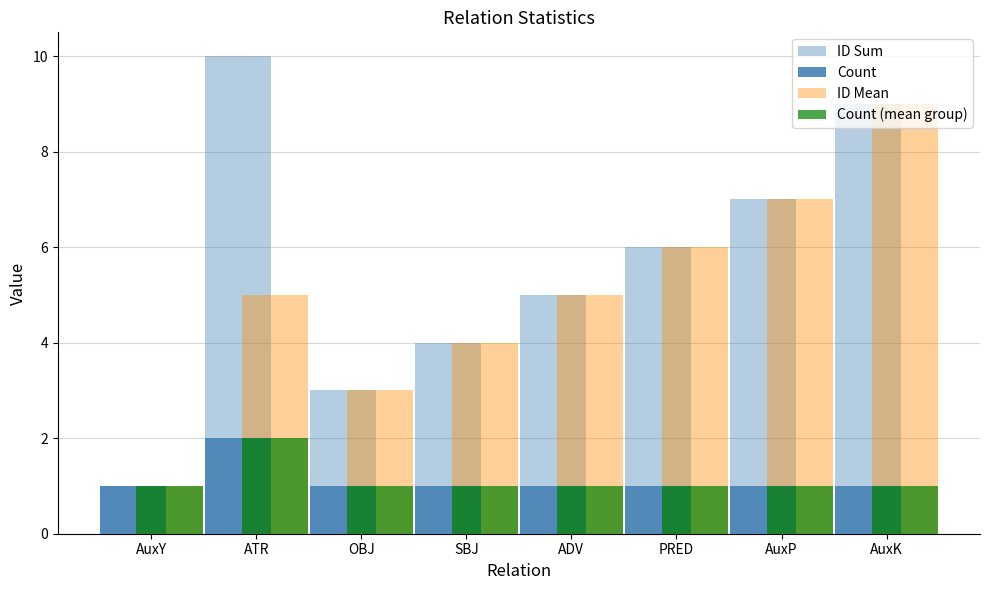

What is the difference between the maximum and minimum values in the ID Sum series?

9